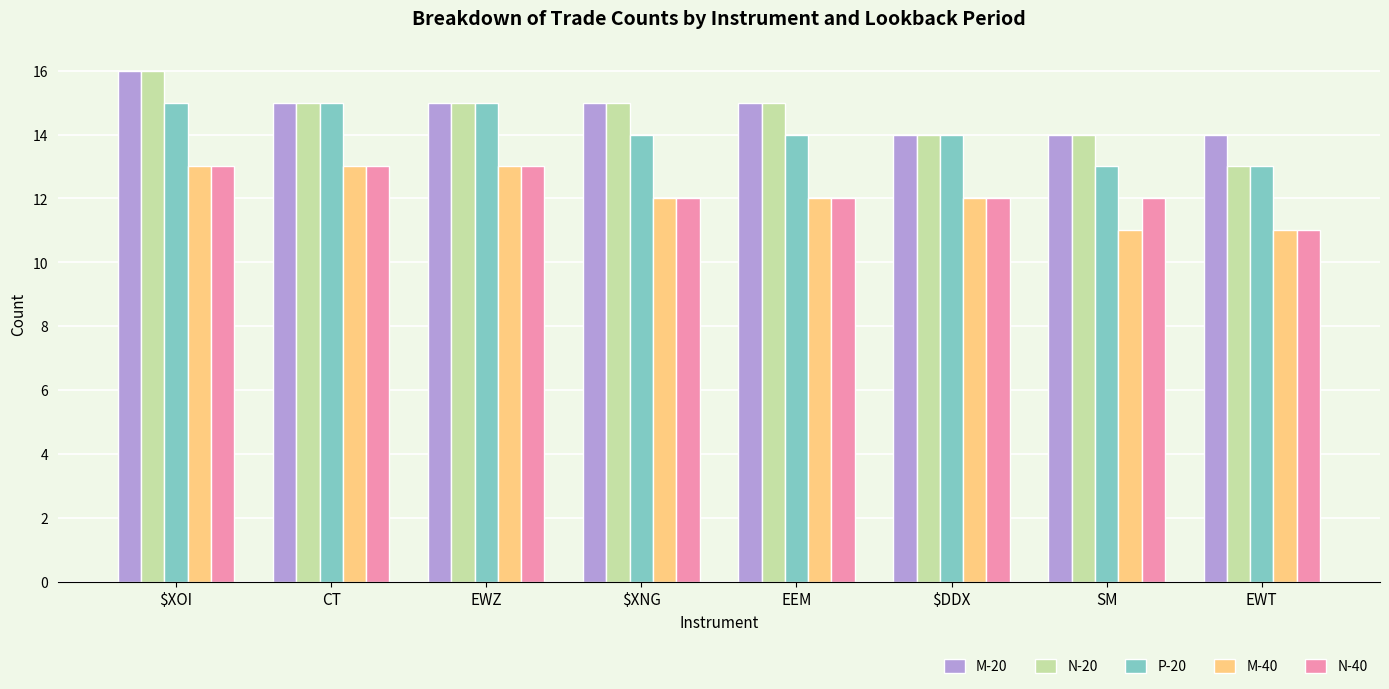

What is the total value across all series at $XNG?

68